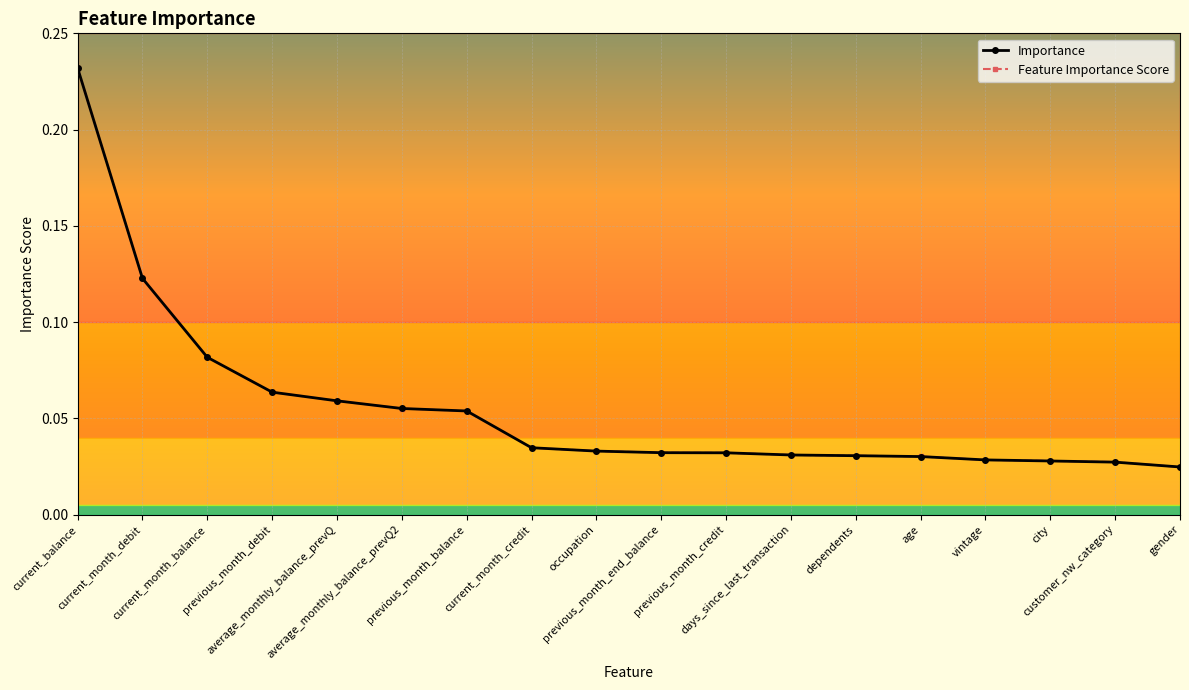

At how many categories does at least one series exceed 0?

18